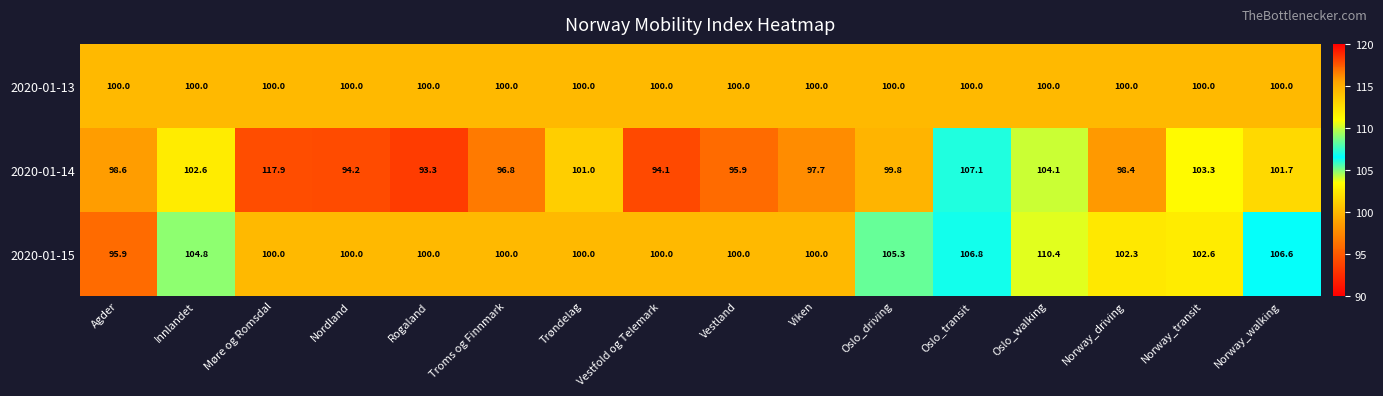

At which category does the chart reach its peak across all series?

Møre og Romsdal